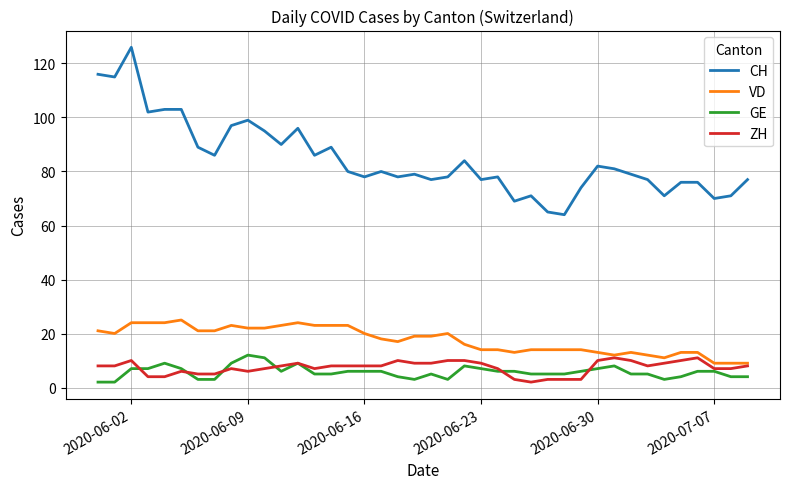

True or false: GE and CH intersect in this chart.

False